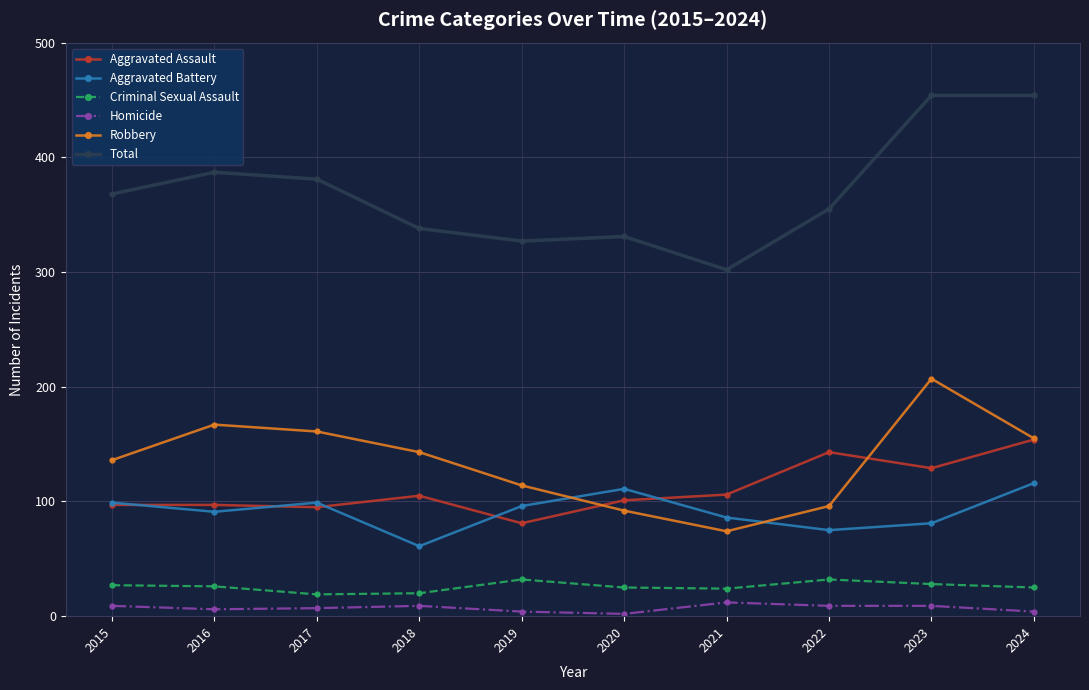

True or false: Robbery has a value of 161 at 2017.

True